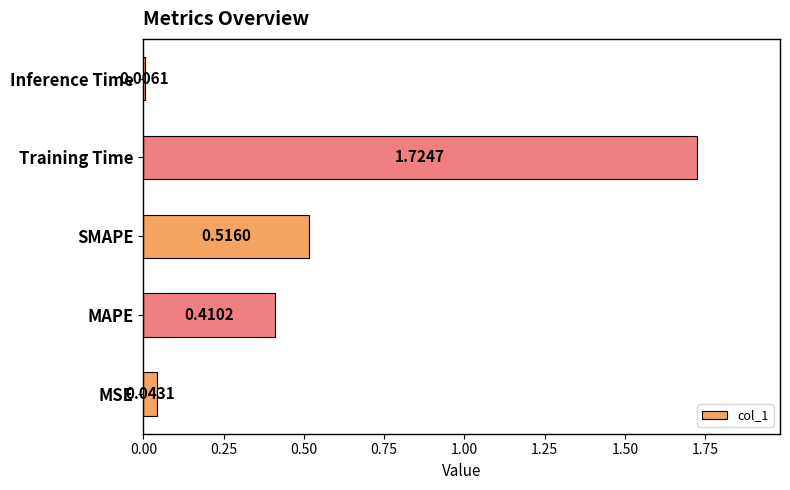

Where is the data nearest to the value 0?

Inference Time